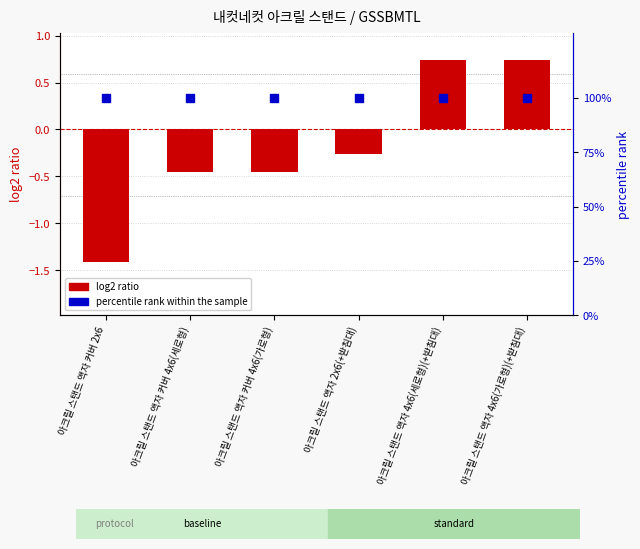

Which series has the largest total across all categories?

percentile rank within the sample